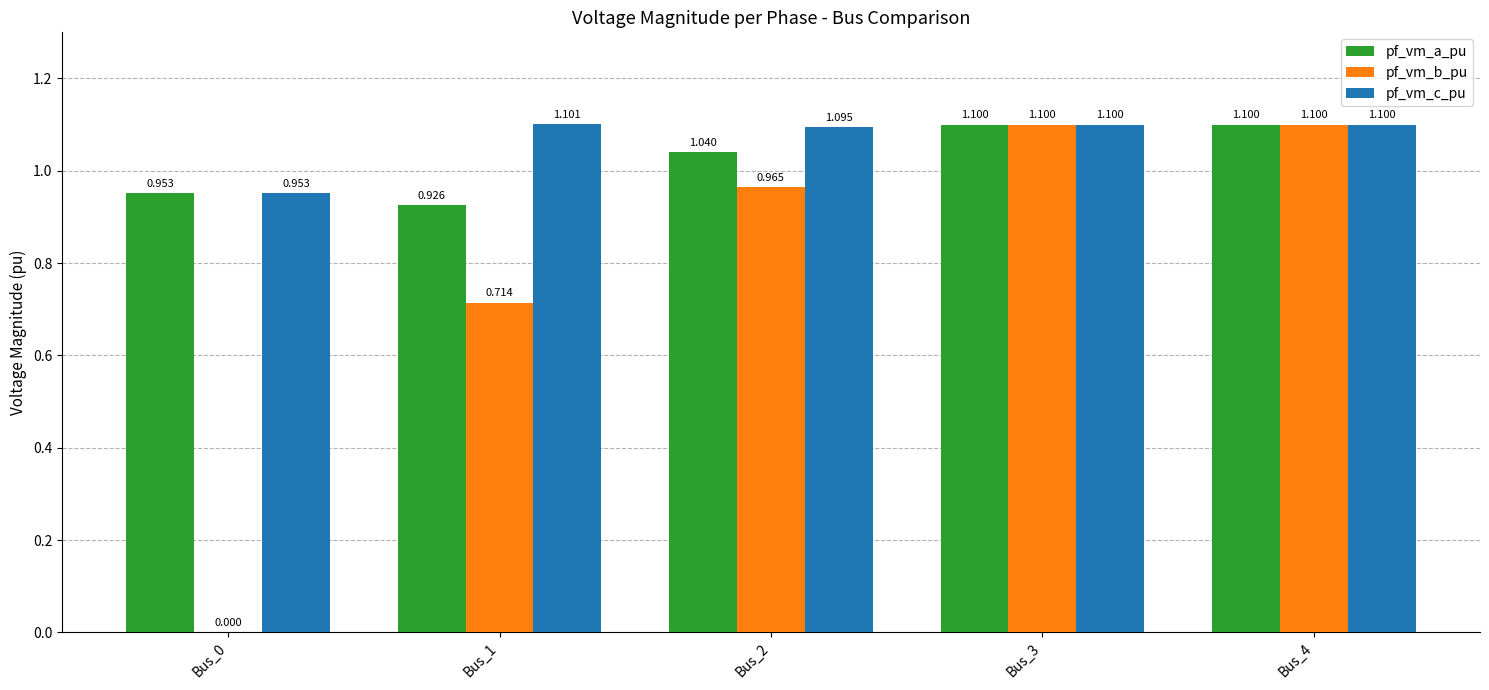

Does the chart contain stacked bars?

No